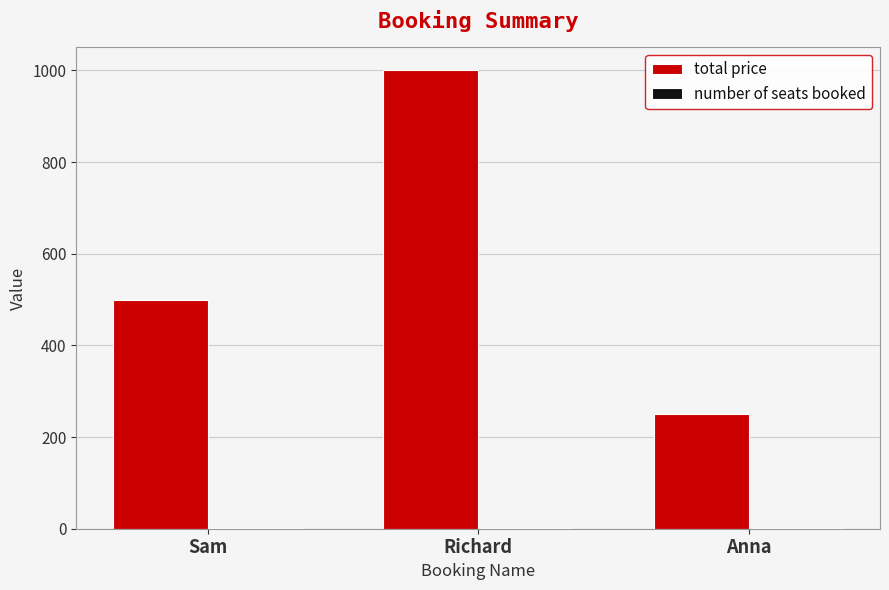

What is the maximum value shown in the chart?

1000